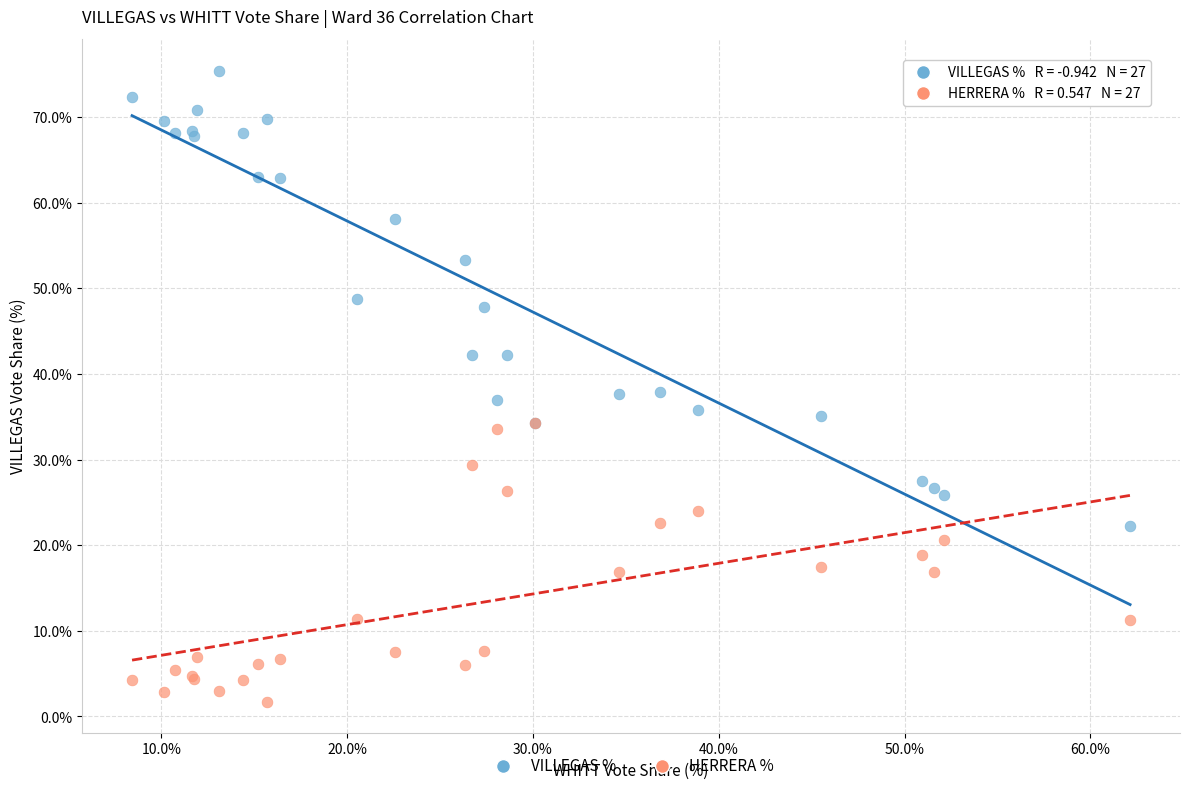

What are all the series names shown in the legend?

VILLEGAS %, HERRERA %